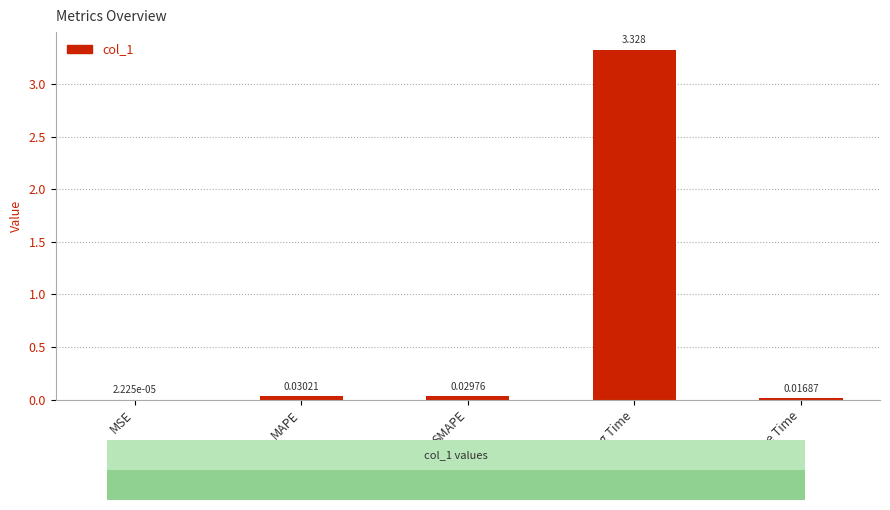

At which category does the chart reach its peak across all series?

Training Time